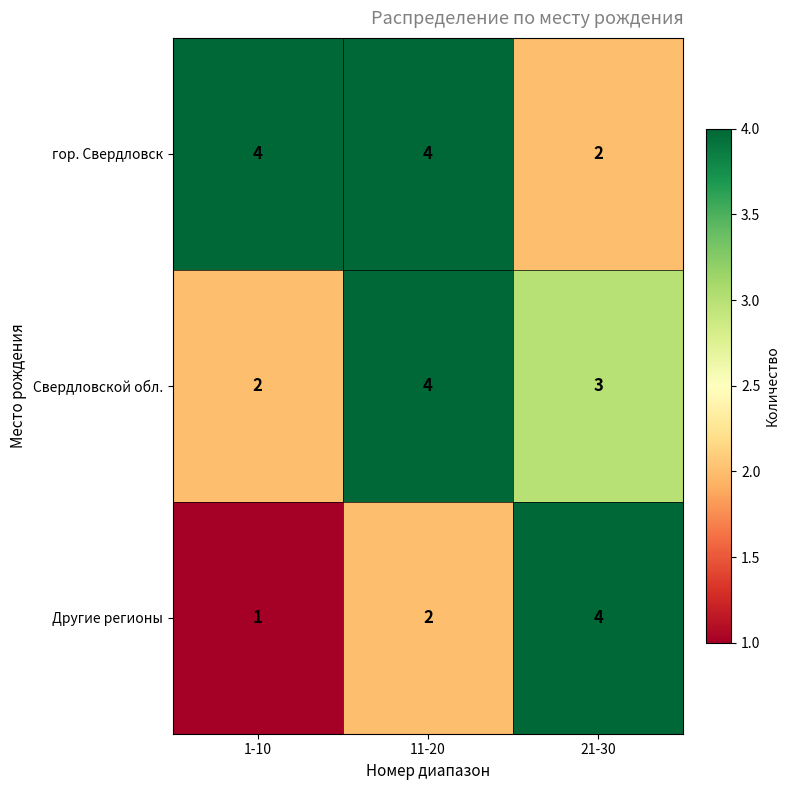

What is the sum of the Другие регионы values at 1-10 and 21-30?

5